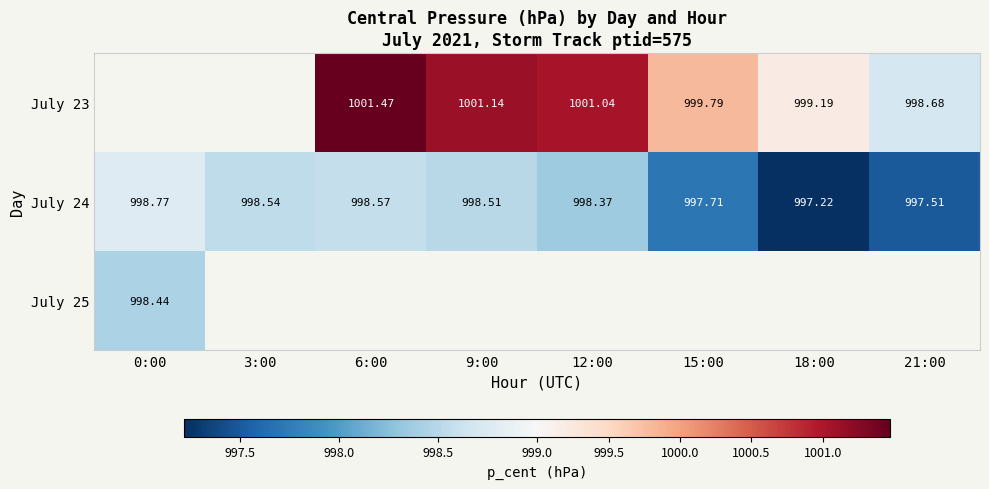

The value of July 23 at 12:00 is 601.8. True or false?

False